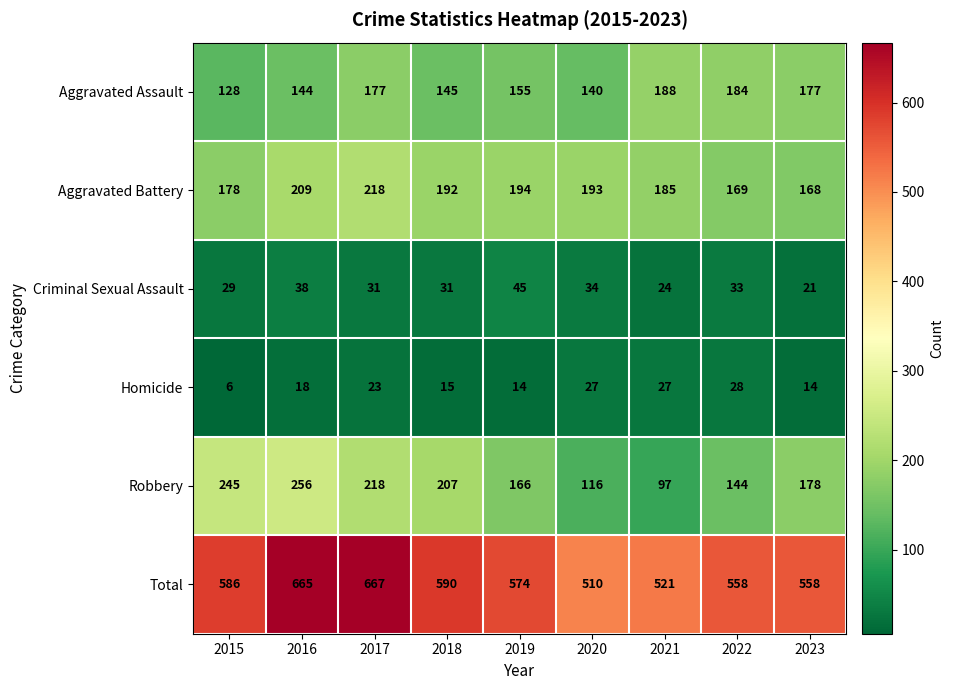

At which category does the chart reach its minimum across all series?

2015